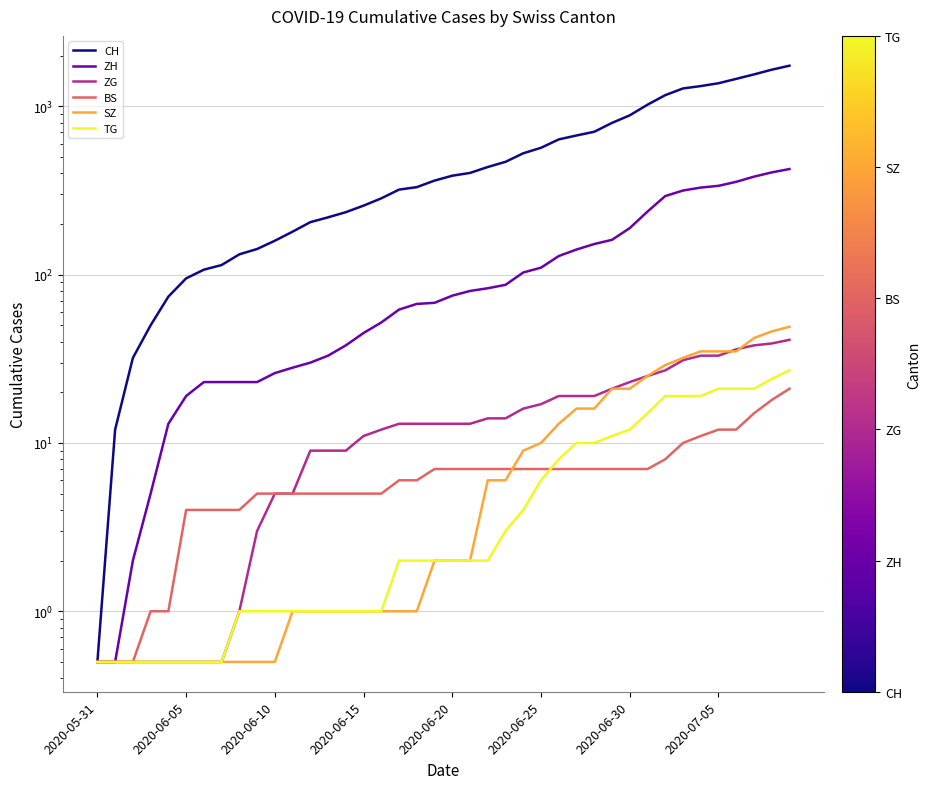

What is the value of the BS point at the 5th from the left?

1.0